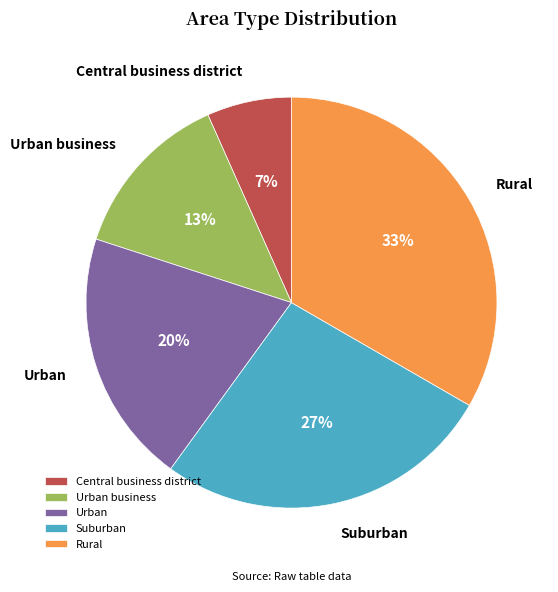

Rank the categories by value from highest to lowest.

Rural, Suburban, Urban, Urban business, Central business district